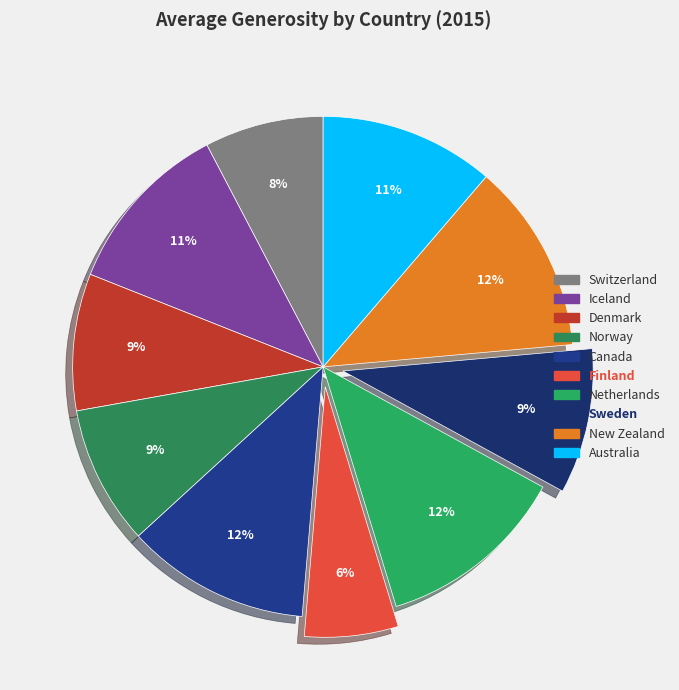

Which has a higher value, Australia or New Zealand?

New Zealand